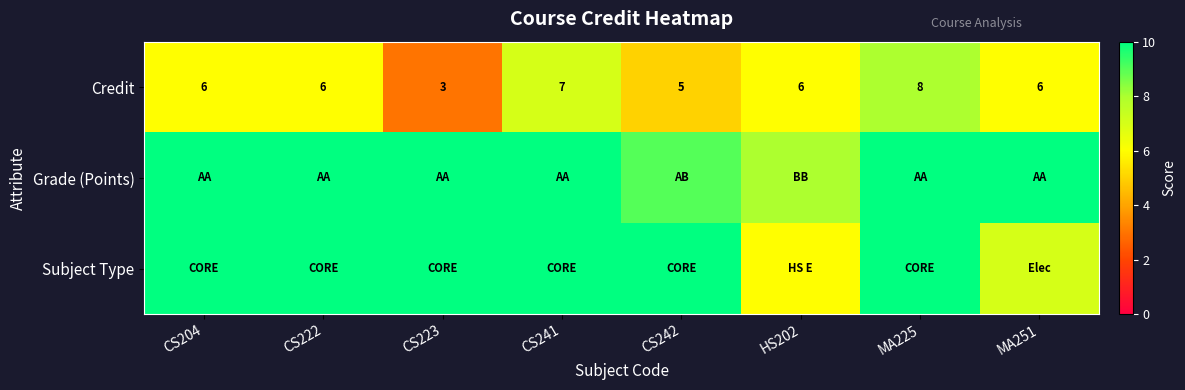

The Credit series shows 6 at CS204. True or false?

True